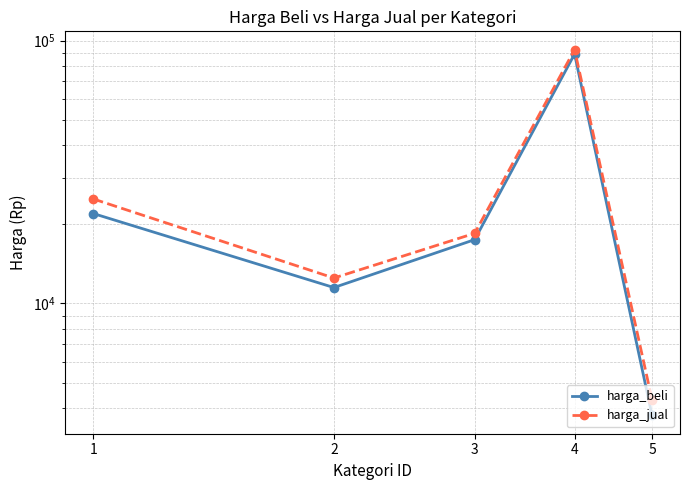

Reading left to right, transcribe all the data shown in this chart.

harga_beli: 22000	11500	17500	89000	3750
harga_jual: 25000	12500	18500	92500	4300